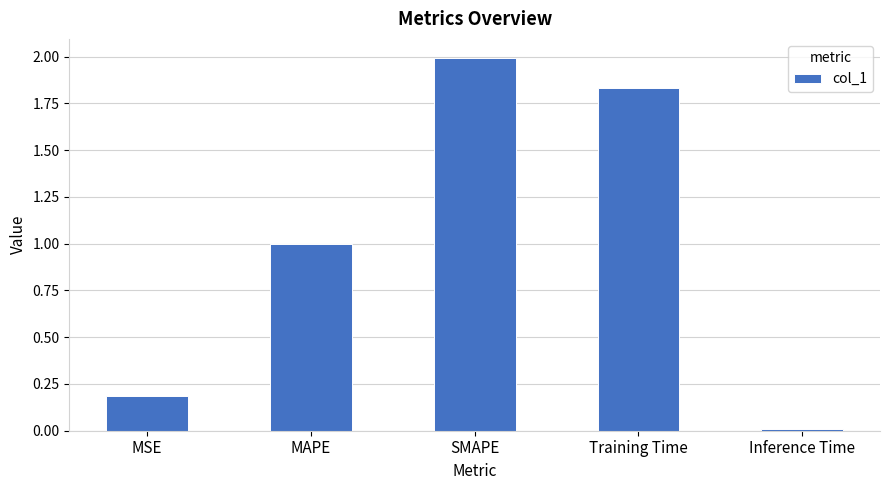

What is the approximate value at MAPE?

1.0